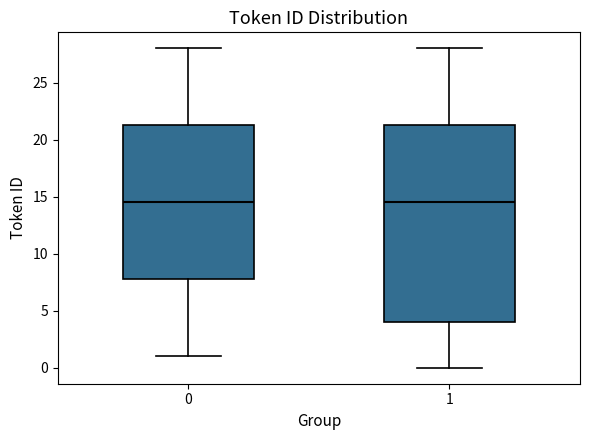

Where does the lower whisker of the box at x = 0 end on the y-axis? The values are not printed on the chart, so give them approximately, as read against the axis.

1.0